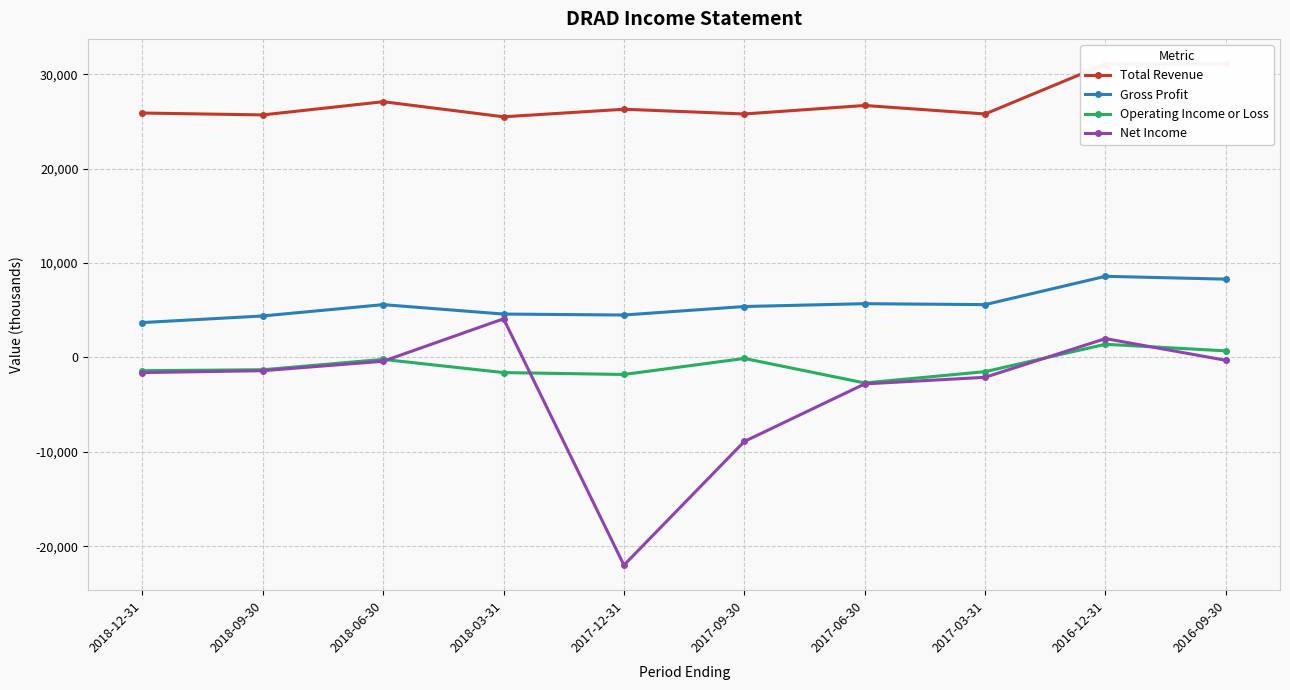

What is the difference between the highest and lowest values at 2017-12-31?

48300